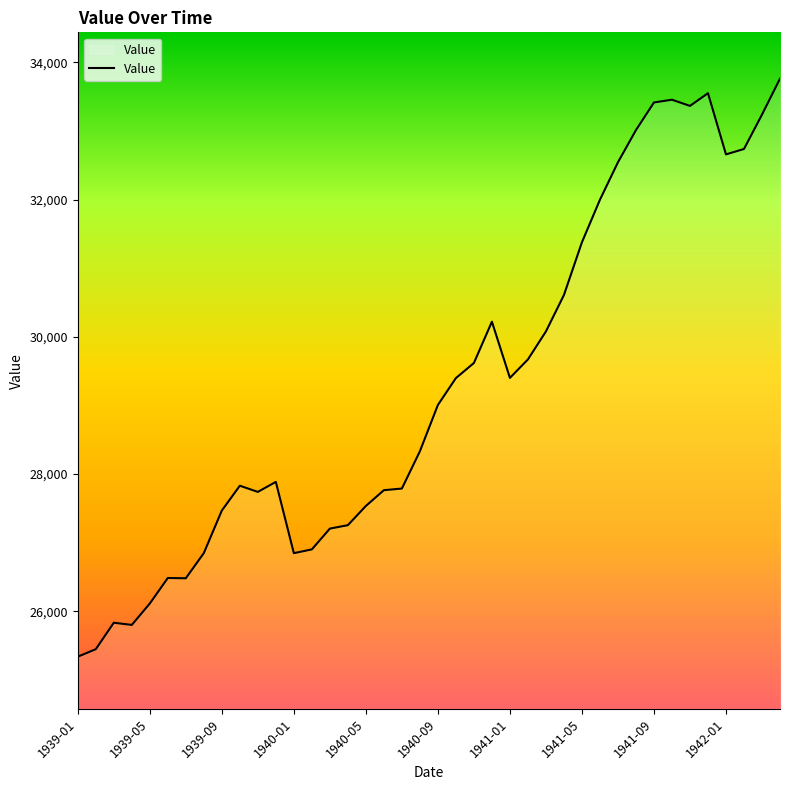

What is the maximum value shown in the chart?

33764